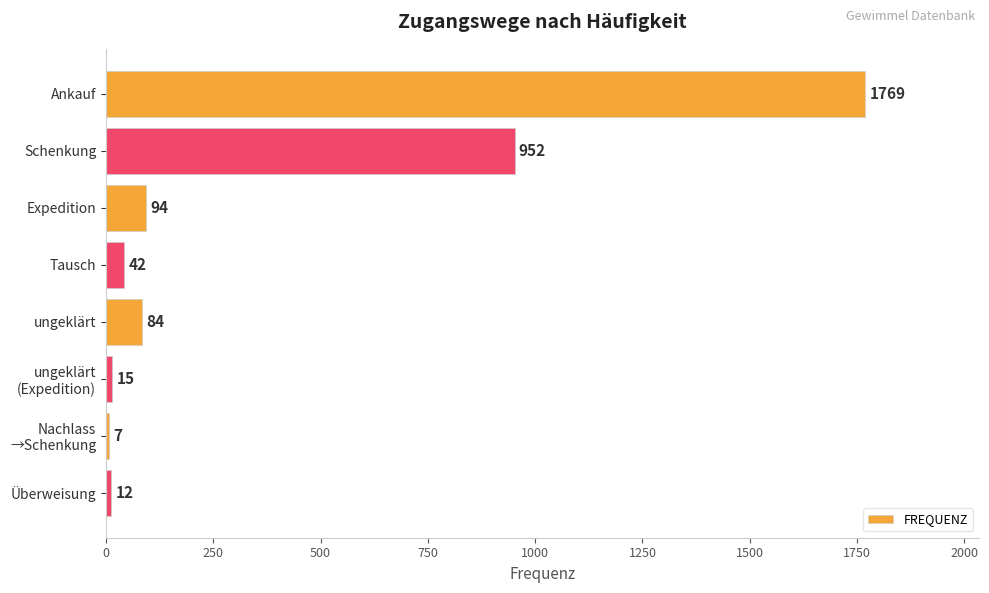

What is the average value?

372